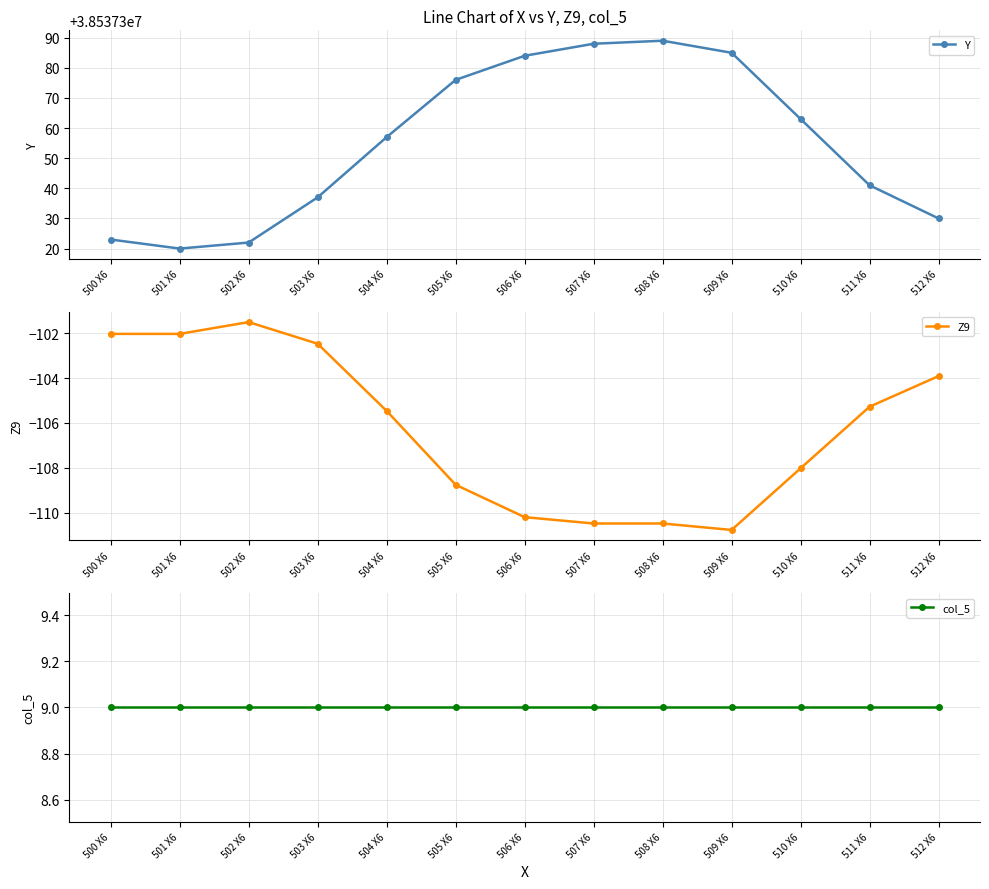

True or false: col_5 and Y cross at least once.

False